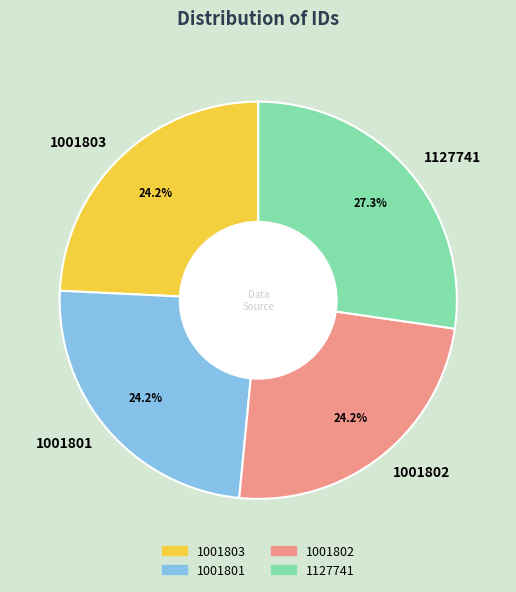

What is the largest slice in the pie chart?

1127741